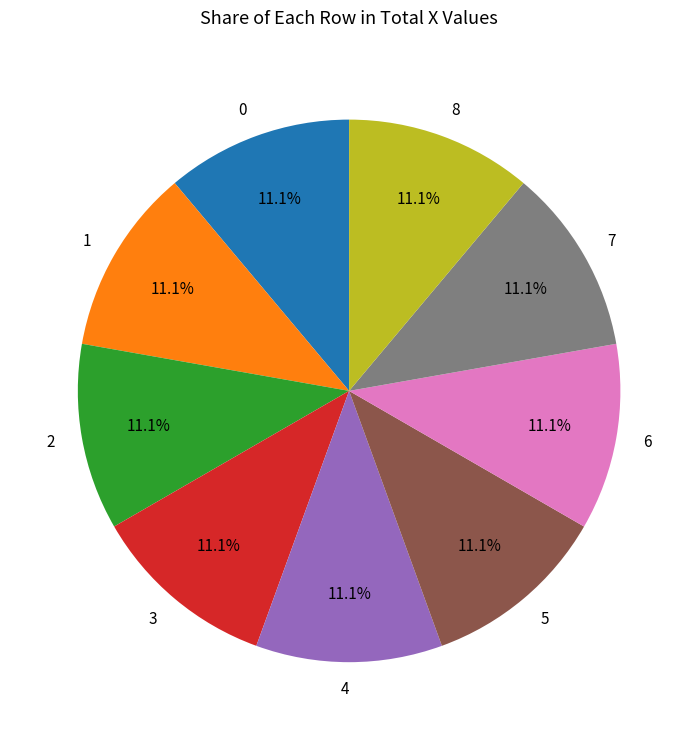

What percentage do 8 and 0 together represent?

22.2%